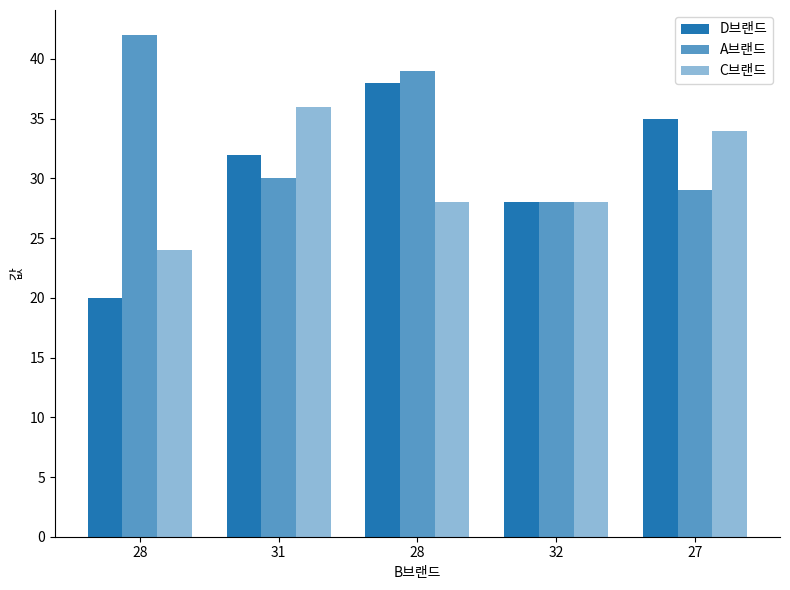

Is it true that D브랜드 equals 28 at 32?

True